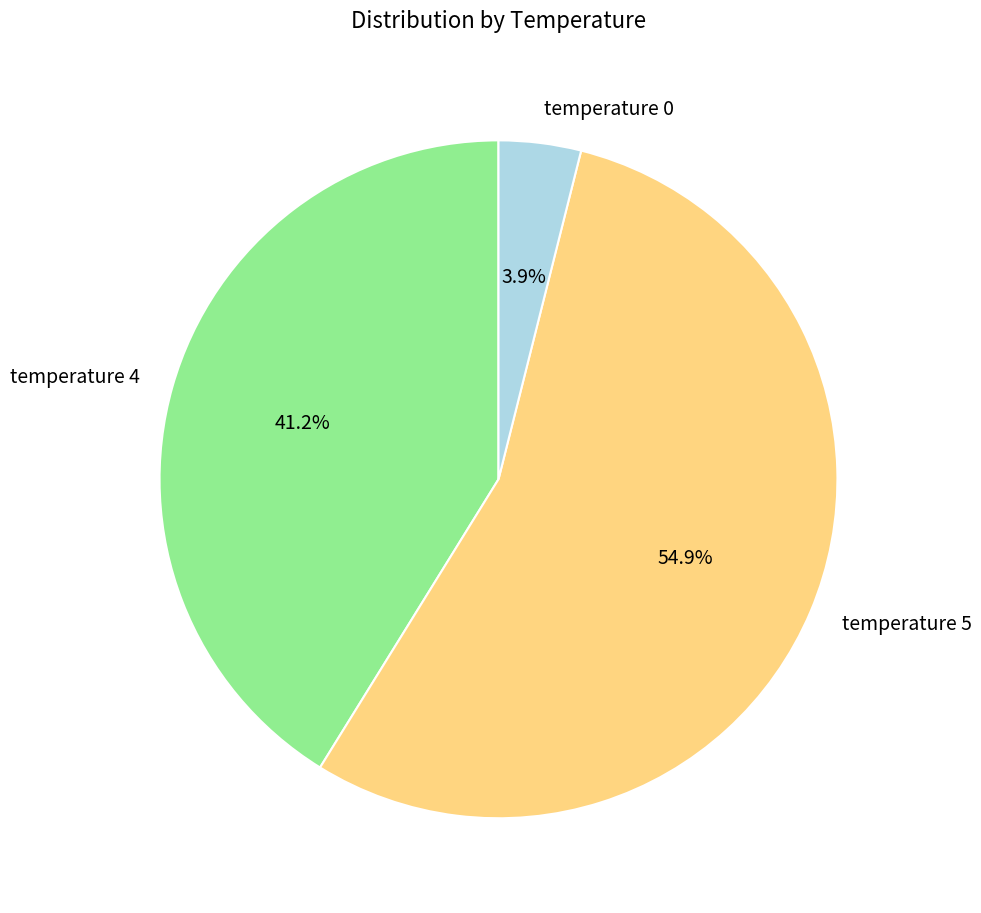

Combined, do temperature 4 and temperature 0 account for over 50%?

No